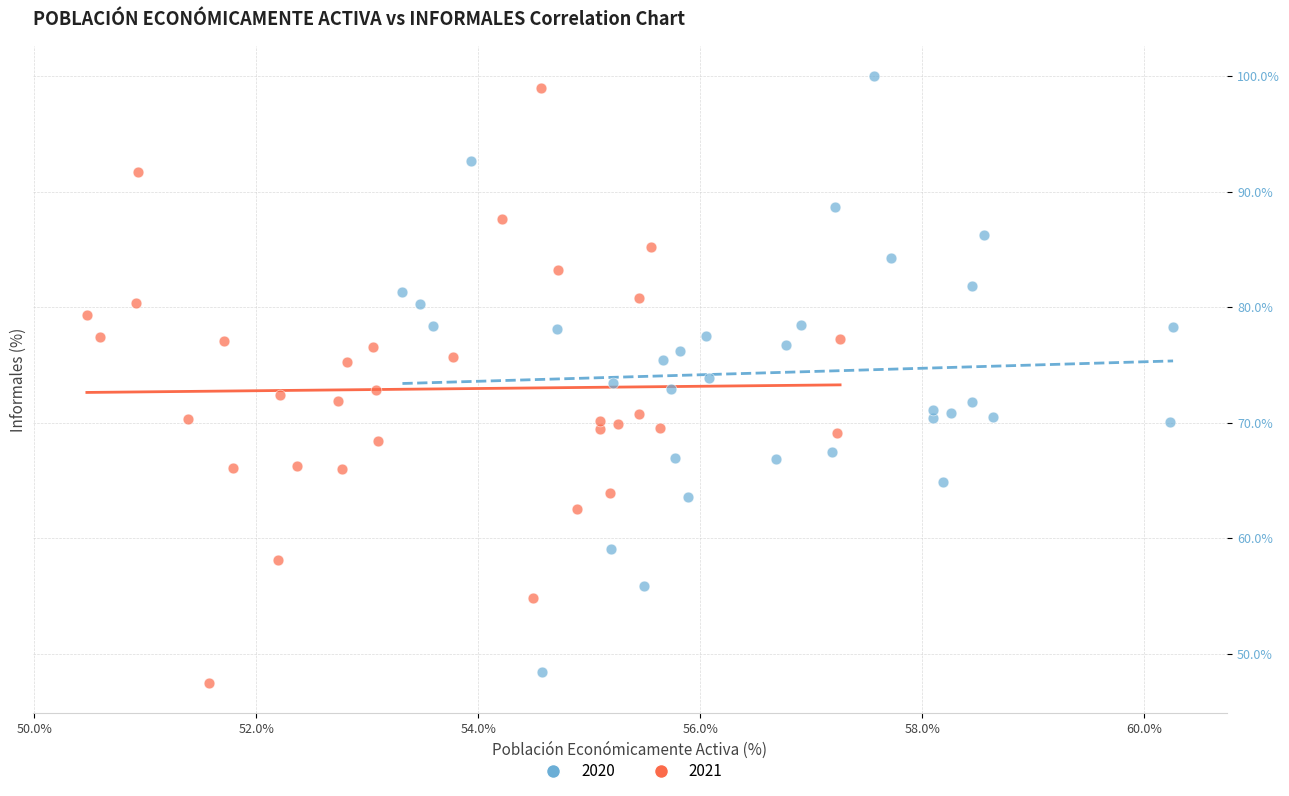

What are all the series names shown in the legend?

2020, 2021